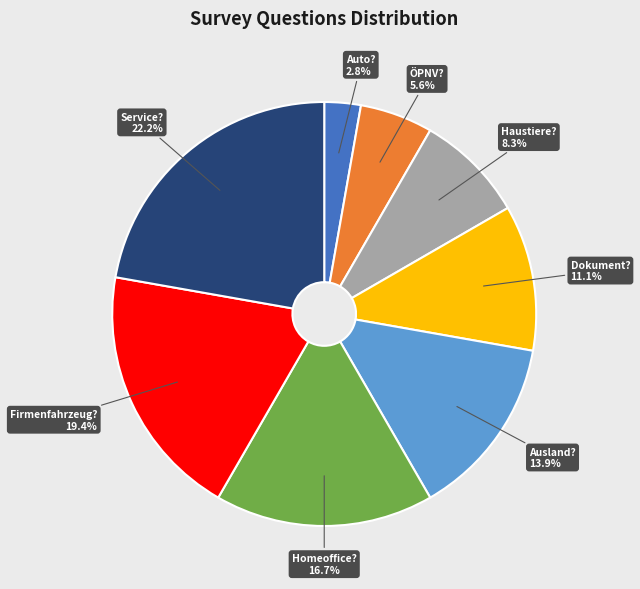

What percentage do Firmenfahrzeug? and ÖPNV? together represent?

25.0%